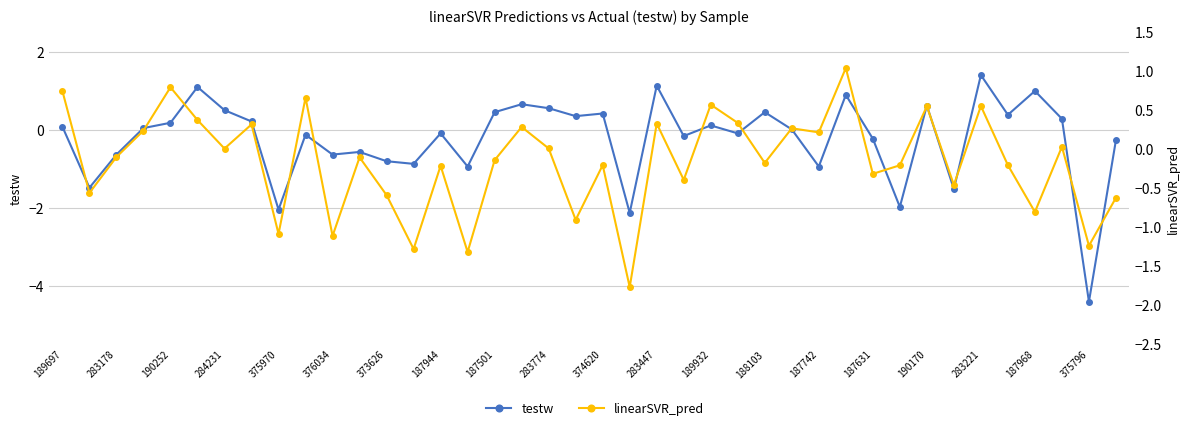

Reading left to right, transcribe all the data shown in this chart.

testw: 0.1	-1.5	-0.6	0.0	0.2	1.1	0.5	0.2	-2.1	-0.1	-0.6	-0.6	-0.8	-0.9	-0.1	-0.9	0.4	0.7	0.5	0.3	0.4	-2.1	1.1	-0.2	0.1	-0.1	0.4	0.0	-0.9	0.9	-0.2	-2.0	0.6	-1.5	1.4	0.4	1.0	0.3	-4.4	-0.3
linearSVR_pred: 0.7	-0.6	-0.1	0.2	0.8	0.4	0.0	0.3	-1.1	0.7	-1.1	-0.1	-0.6	-1.3	-0.2	-1.3	-0.1	0.3	0.0	-0.9	-0.2	-1.8	0.3	-0.4	0.6	0.3	-0.2	0.3	0.2	1.0	-0.3	-0.2	0.5	-0.5	0.6	-0.2	-0.8	0.0	-1.2	-0.6